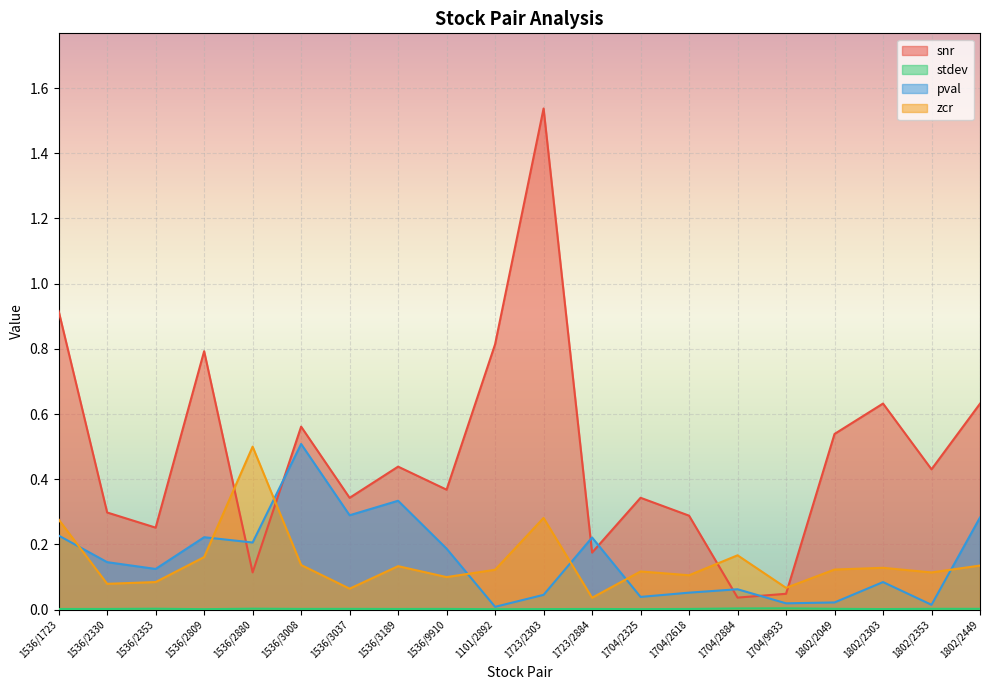

True or false: zcr and stdev cross at least once.

False